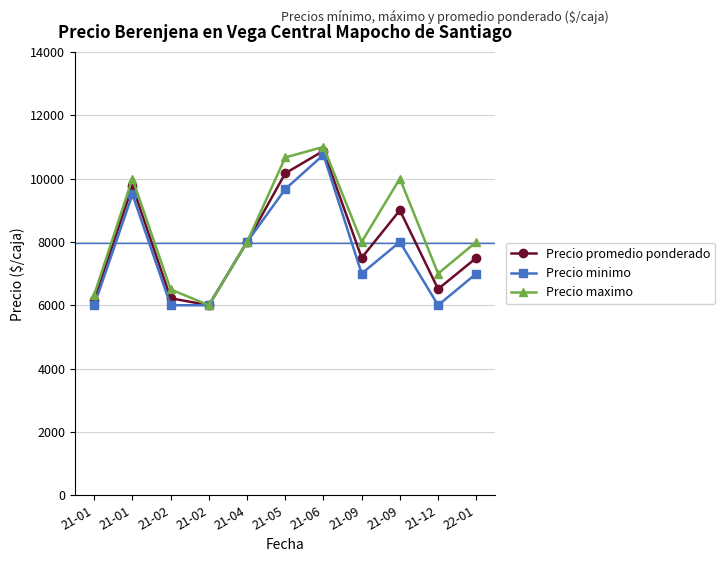

Rank the series by their maximum value, from lowest to highest.

Precio minimo, Precio promedio ponderado, Precio maximo